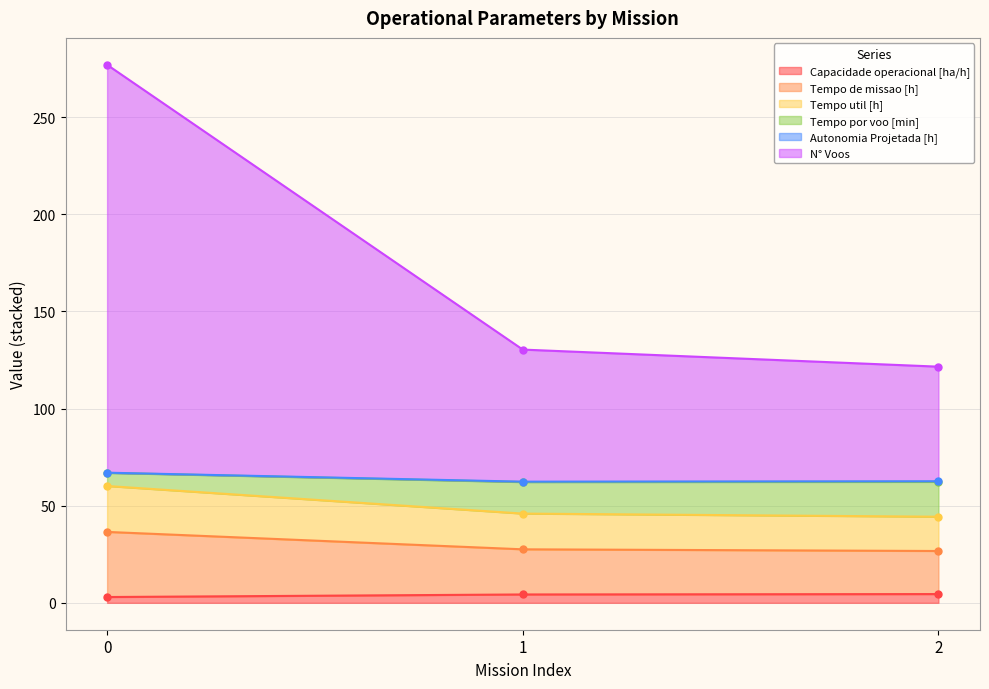

Is it true that Tempo por voo [min] equals 64.9 at 2?

False